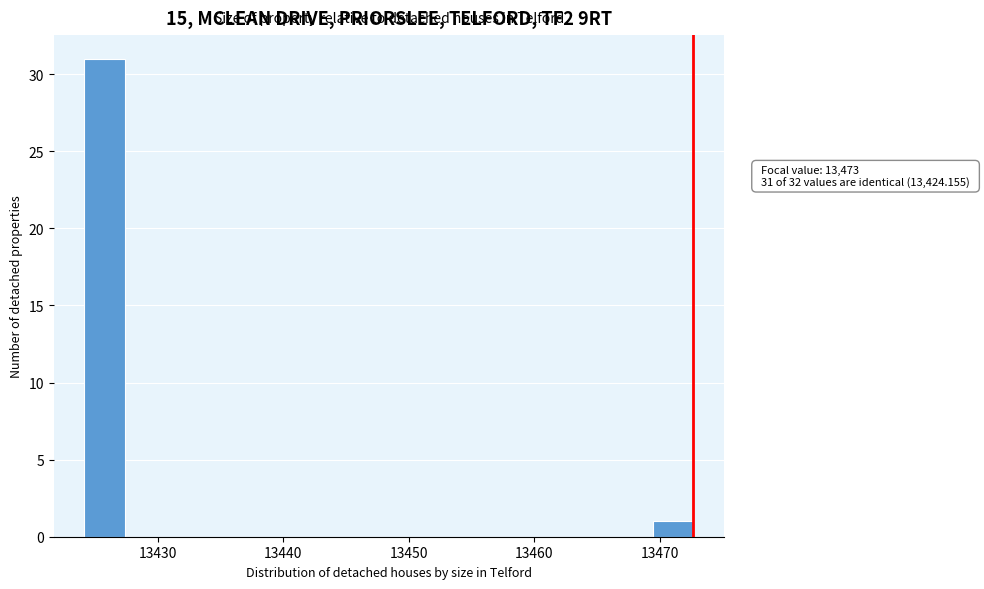

Read against the x-axis, roughly where is the centre of the tallest bar?

13426